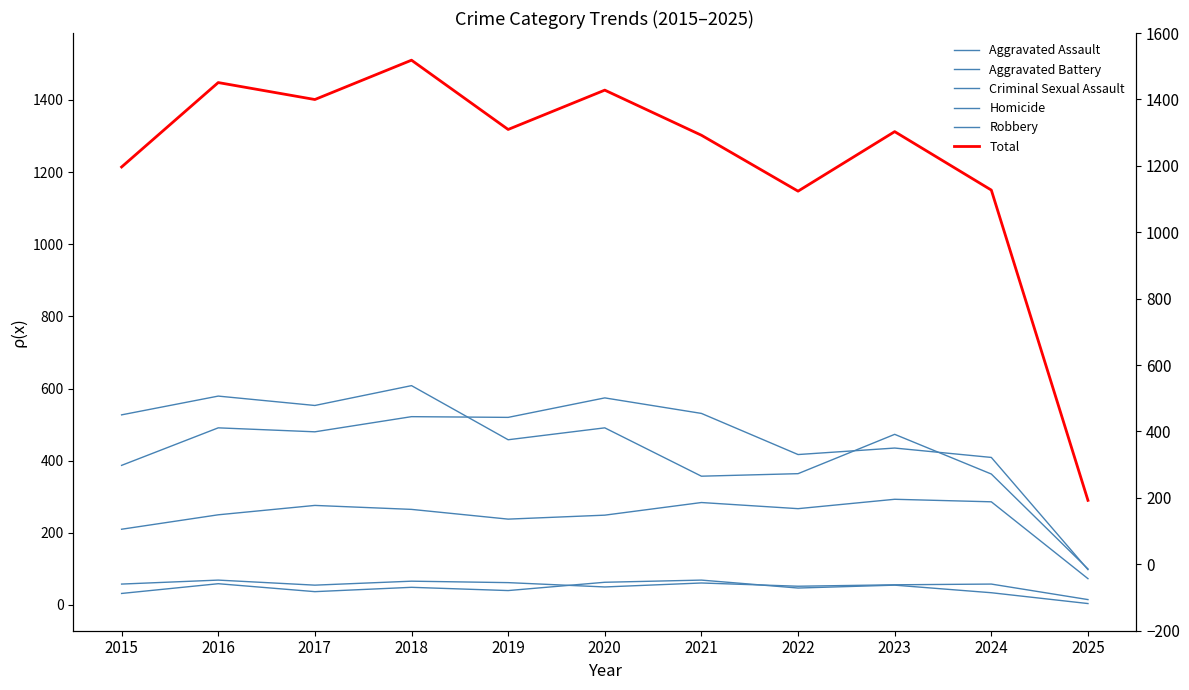

Rank the categories by Aggravated Battery value from lowest to highest.

2025, 2015, 2024, 2022, 2023, 2017, 2016, 2019, 2018, 2021, 2020